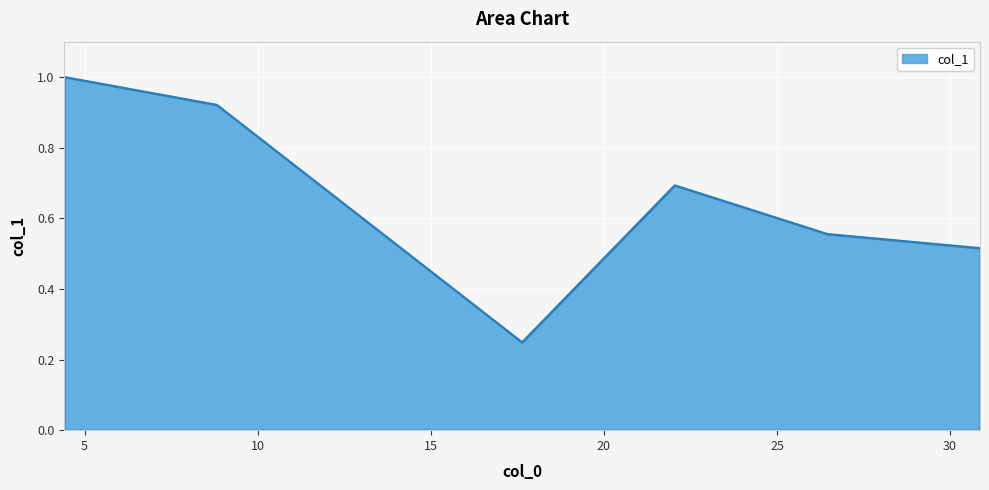

True or false: there are more than 0 points higher than both neighbors.

True